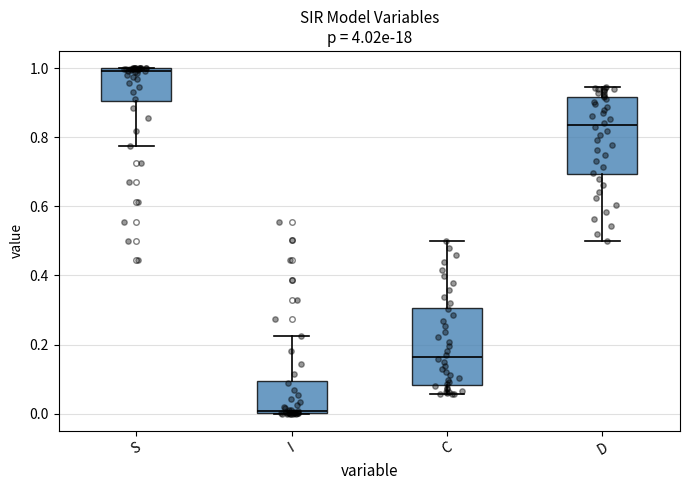

Where does the upper whisker of the box for I end on the y-axis? The values are not printed on the chart, so give them approximately, as read against the axis.

0.22